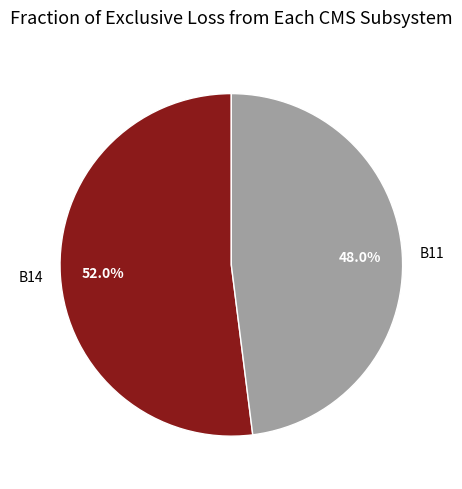

What percentage is the B14 slice, to the nearest percent?

52%